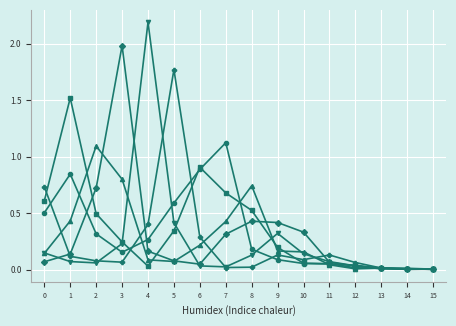

What is the spread (max minus min) of values at 5?

1.7